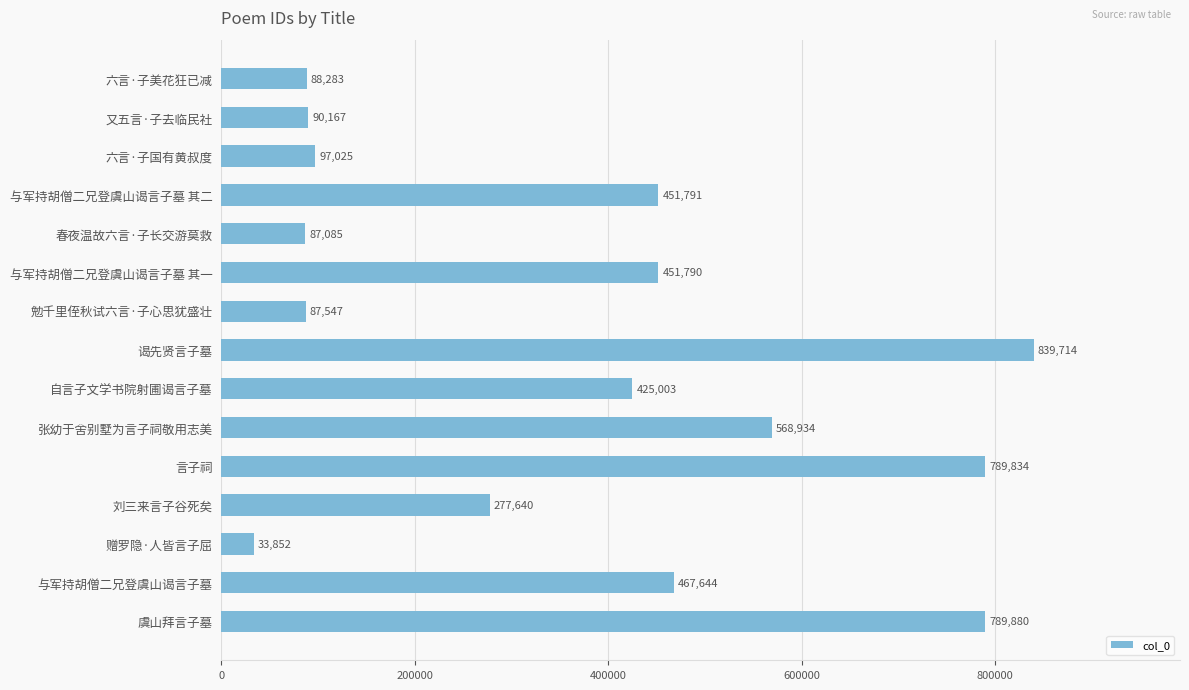

What is the difference between the maximum and minimum values?

805862